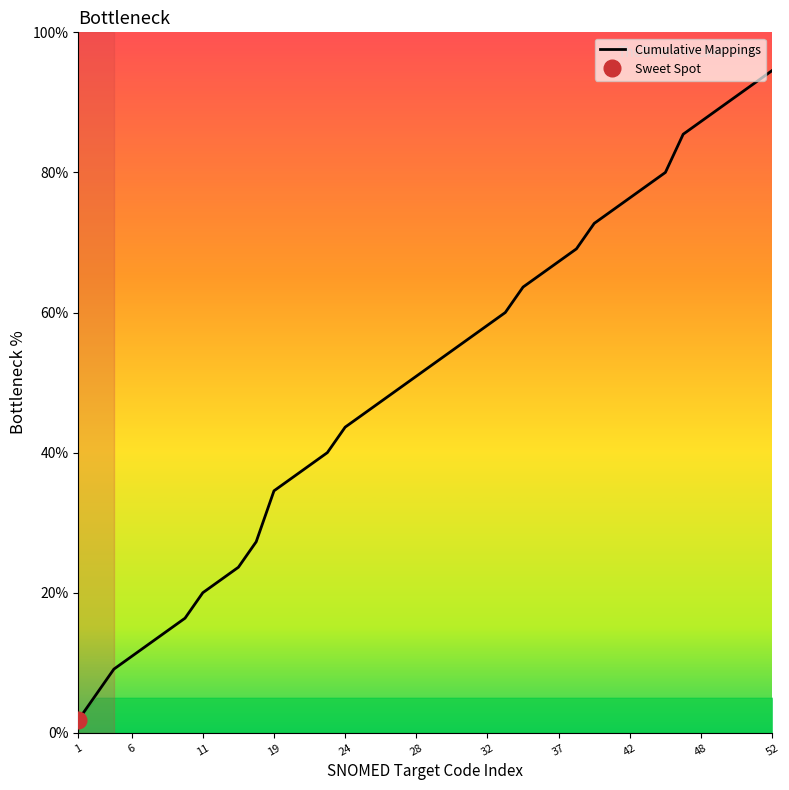

Count the number of values greater than 52.

20